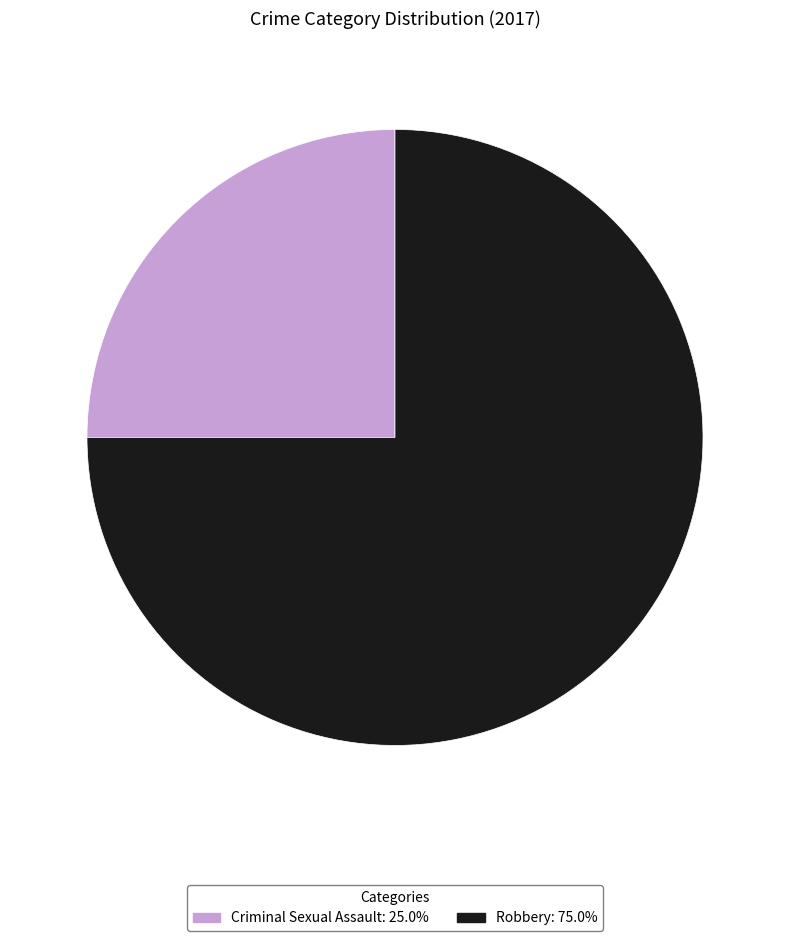

Which category accounts for the majority?

Robbery